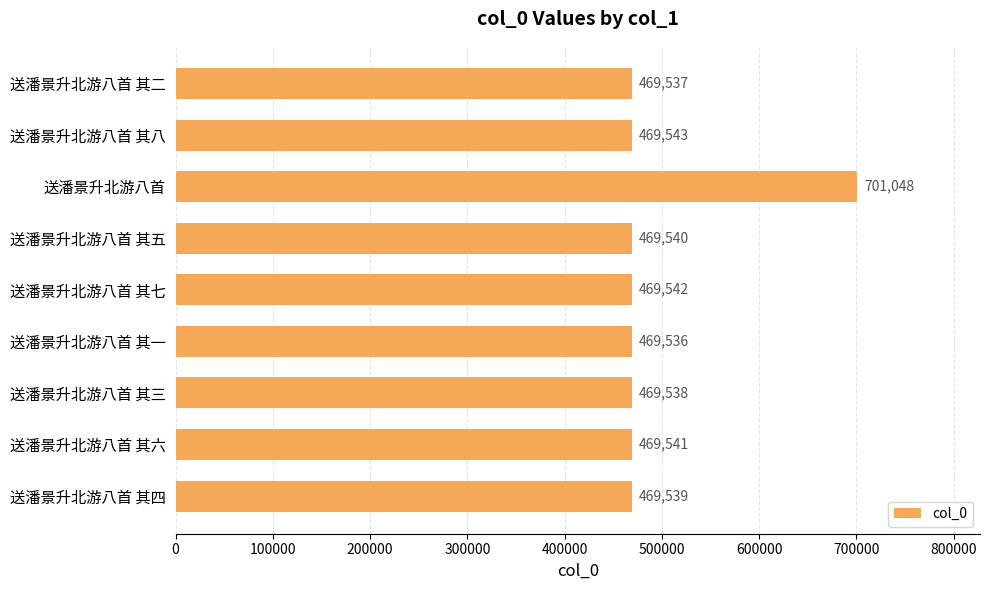

What is the difference between the maximum and second lowest values?

231511